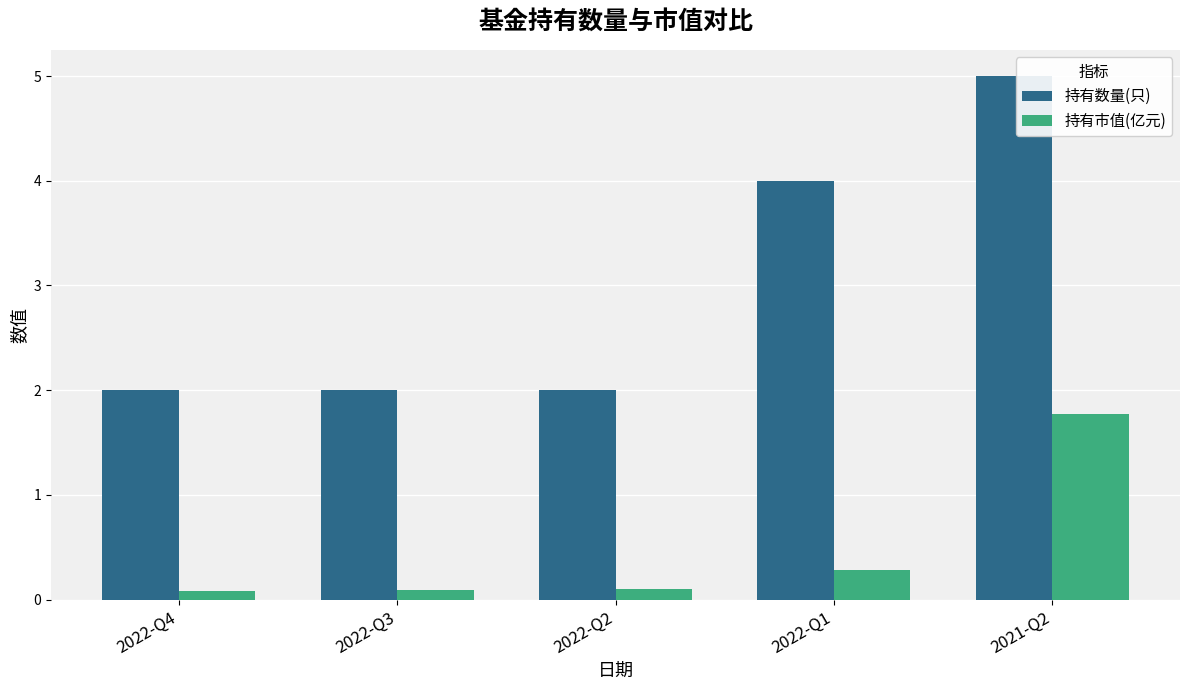

List the series in order of their overall mean, lowest first.

持有市值(亿元), 持有数量(只)